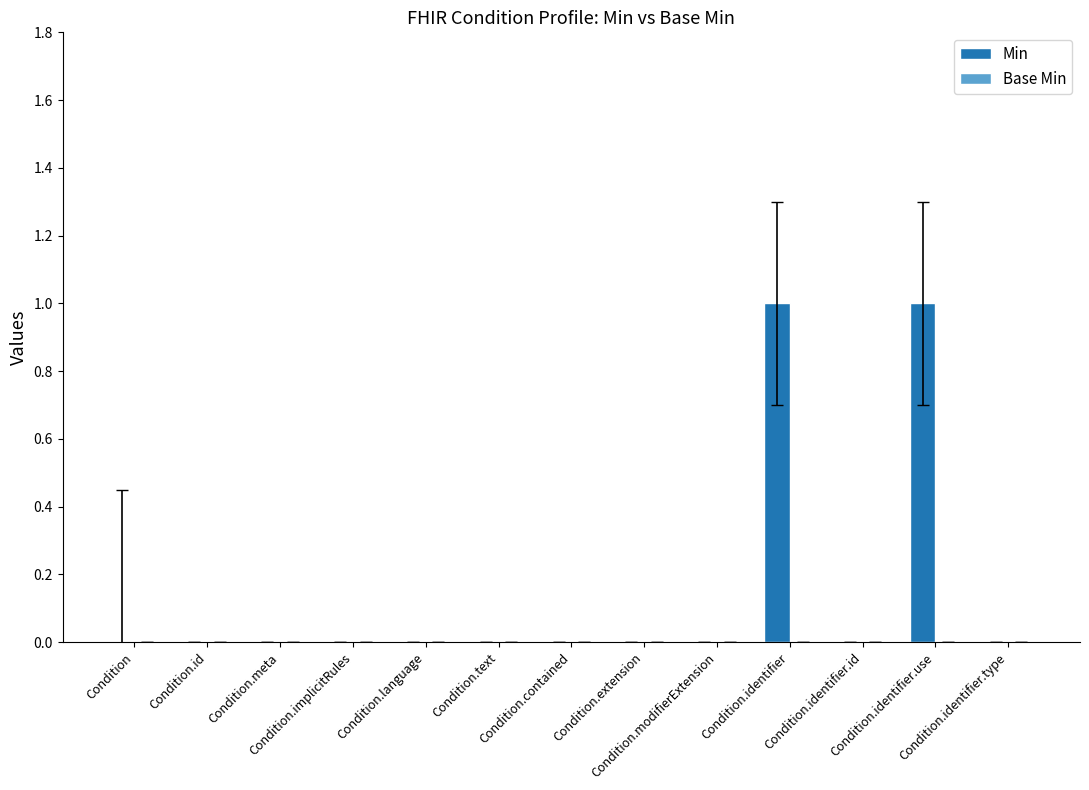

How many categories are shown in the chart?

13